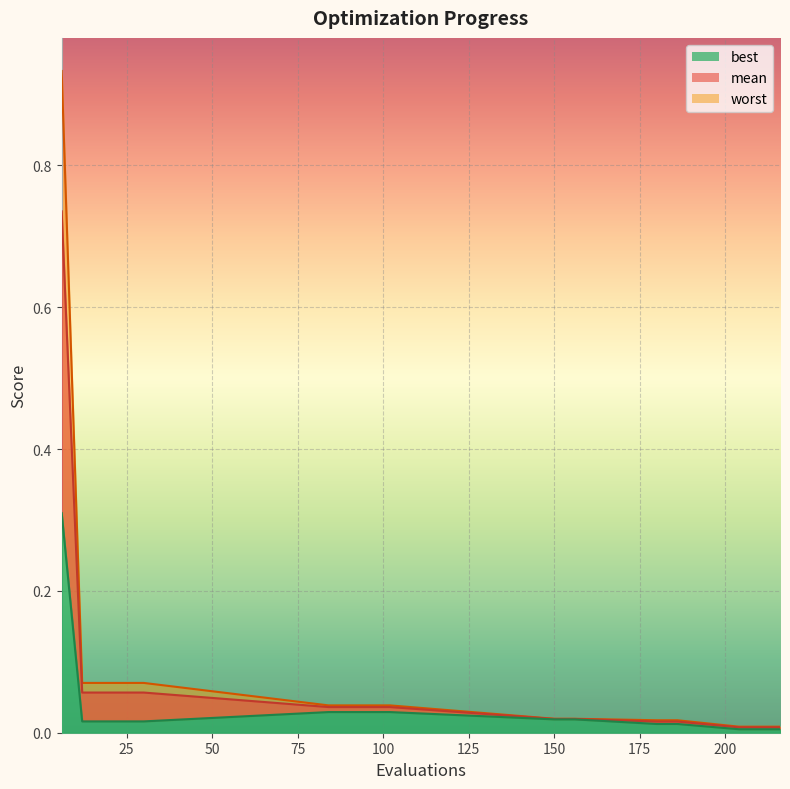

Which series has the largest total across all categories?

worst